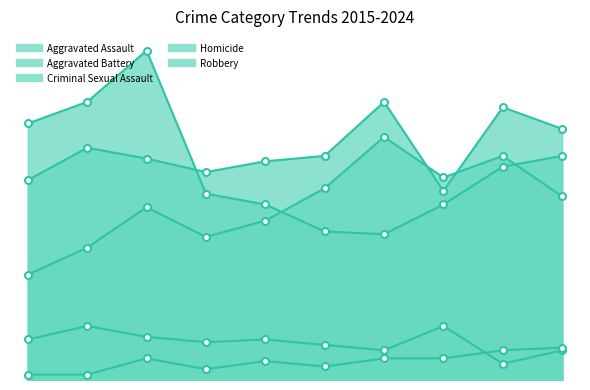

What are all the series names shown in the legend?

Aggravated Assault, Aggravated Battery, Criminal Sexual Assault, Homicide, Robbery